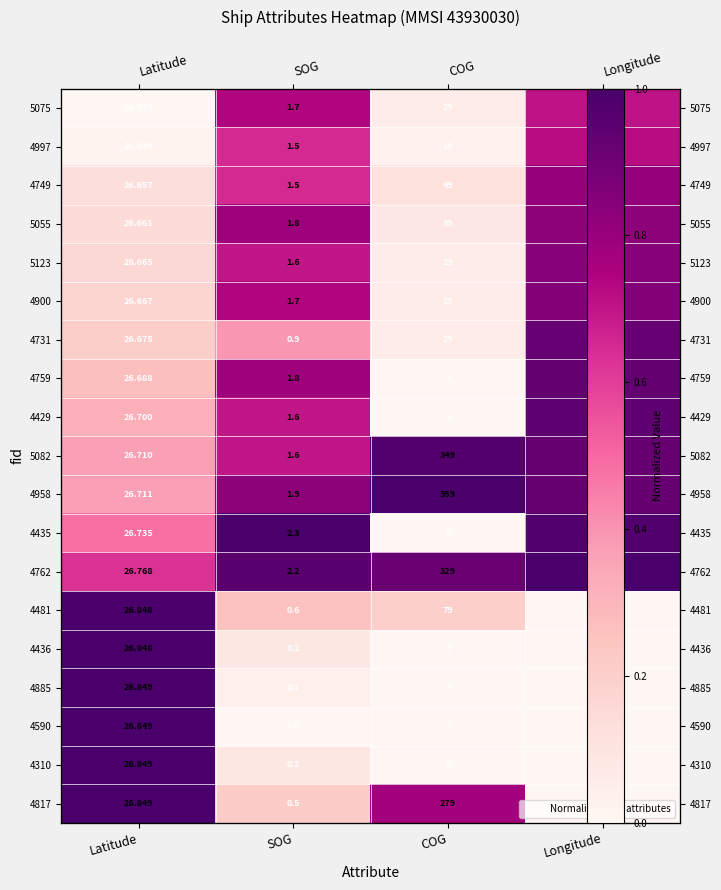

At Longitude, list the series in order from smallest to largest.

4481, 4436, 4817, 4885, 4310, 4590, 5075, 4997, 4749, 5055, 5123, 4900, 4731, 4958, 5082, 4759, 4429, 4435, 4762